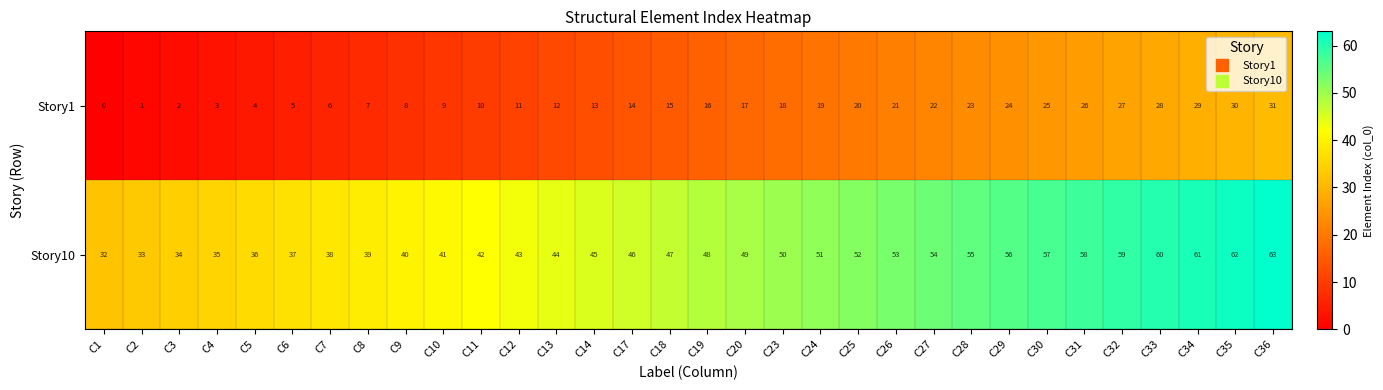

The value of Story1 at C2 is 1. True or false?

True